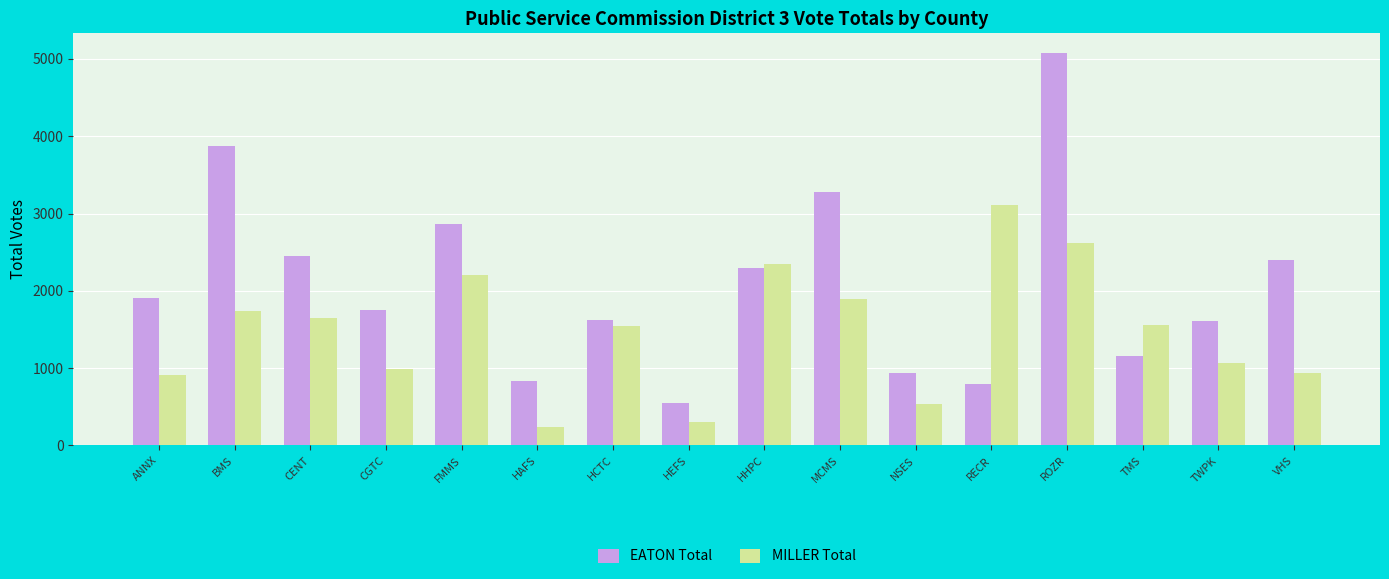

At which label does MILLER Total first exceed 1555?

BMS